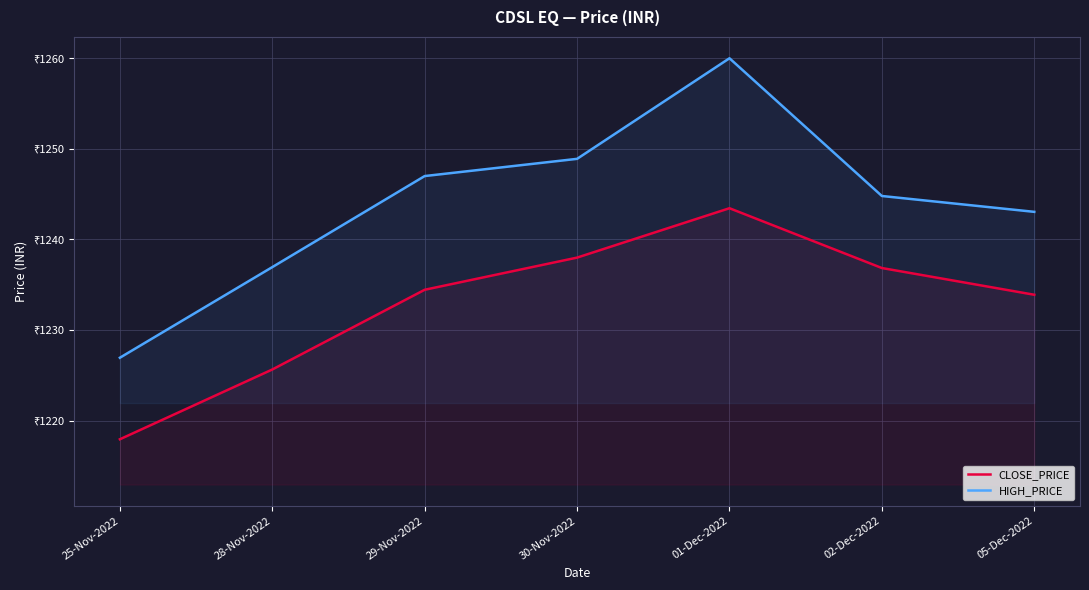

How many lines are shown in the chart?

2